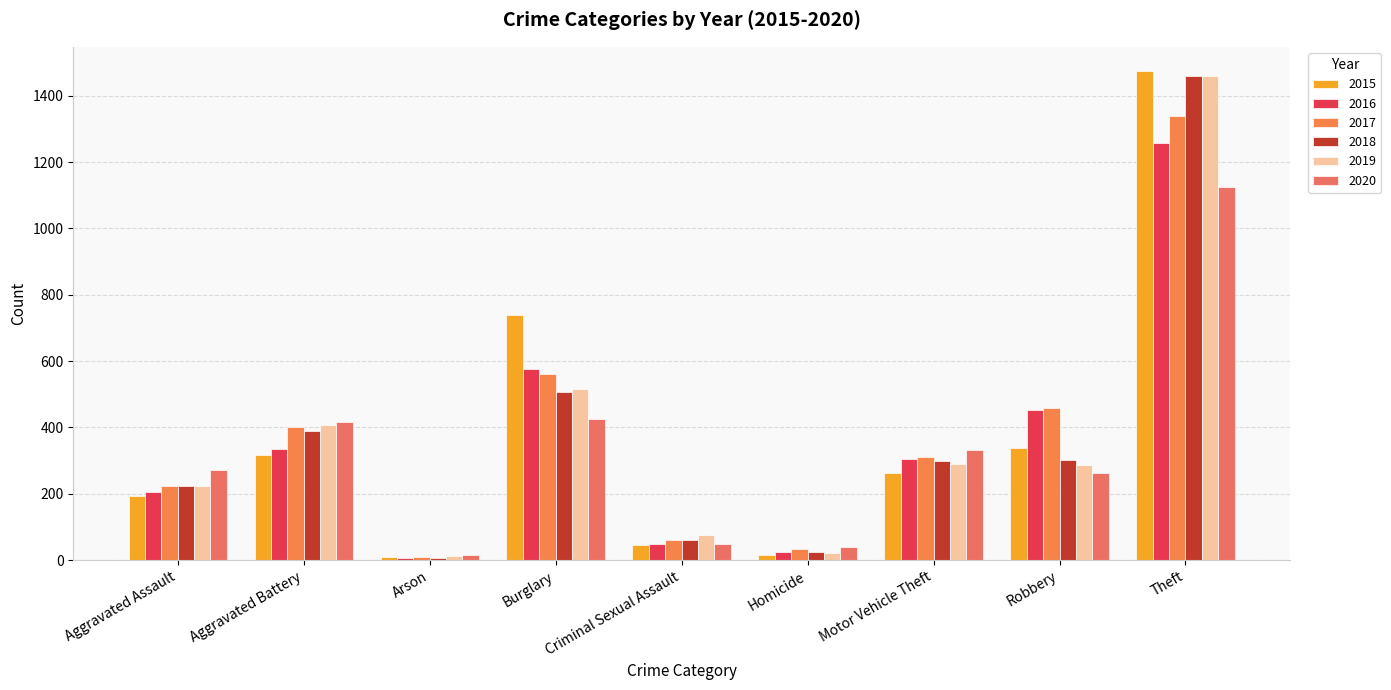

How many groups of bars are there?

9